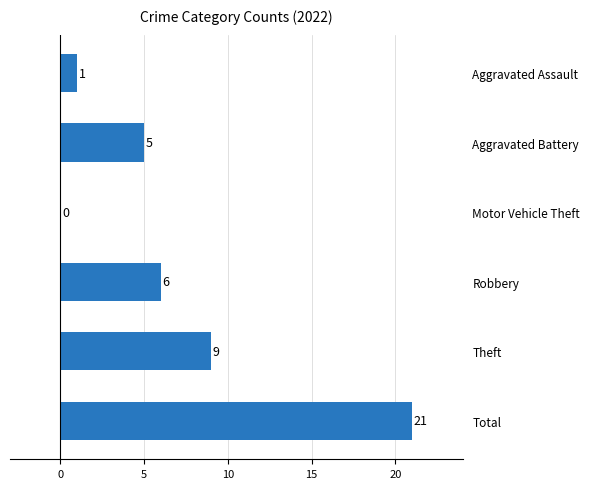

Is it true that the value at Aggravated Assault is 1?

True